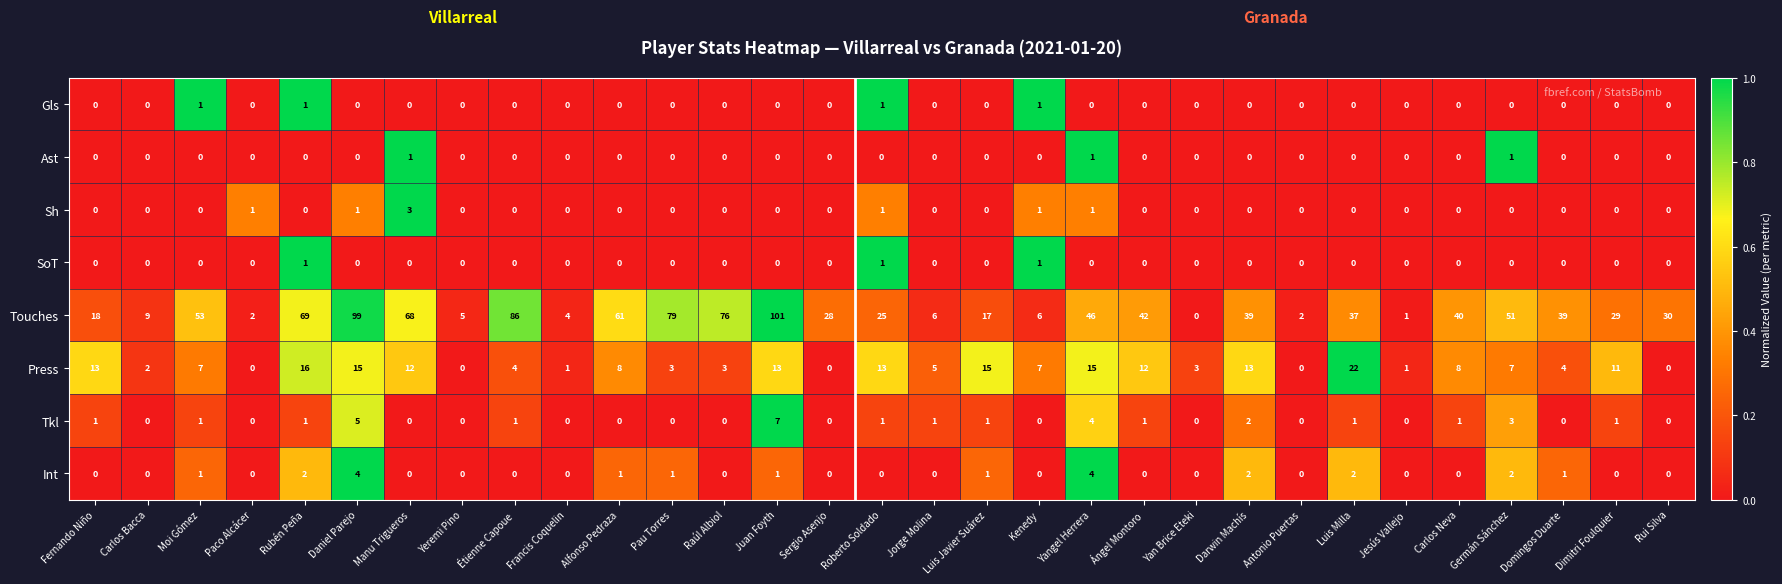

Which series changed the most between Pau Torres and Darwin Machís?

Touches